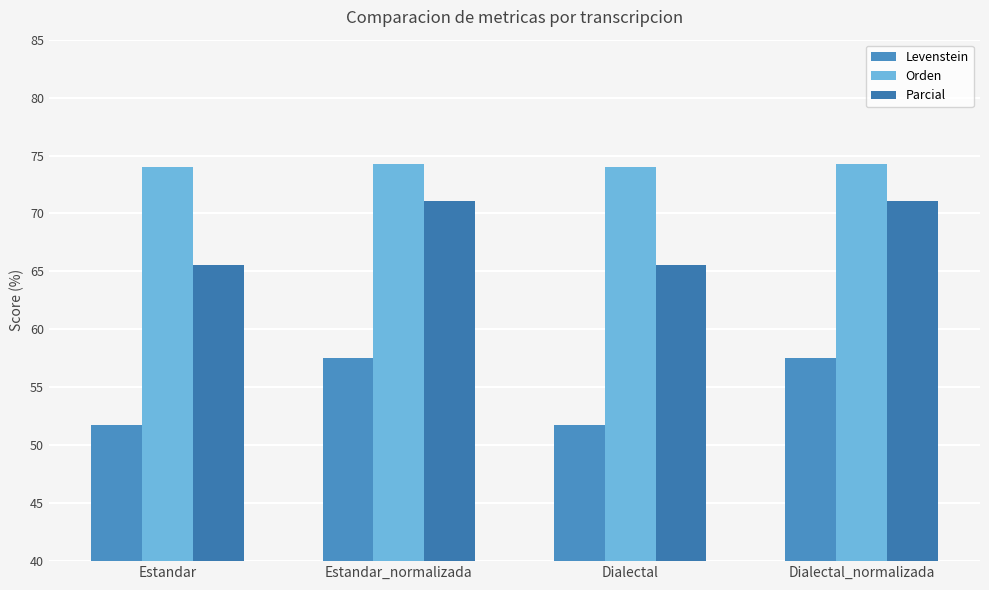

How many values in the Parcial series exceed 71?

2